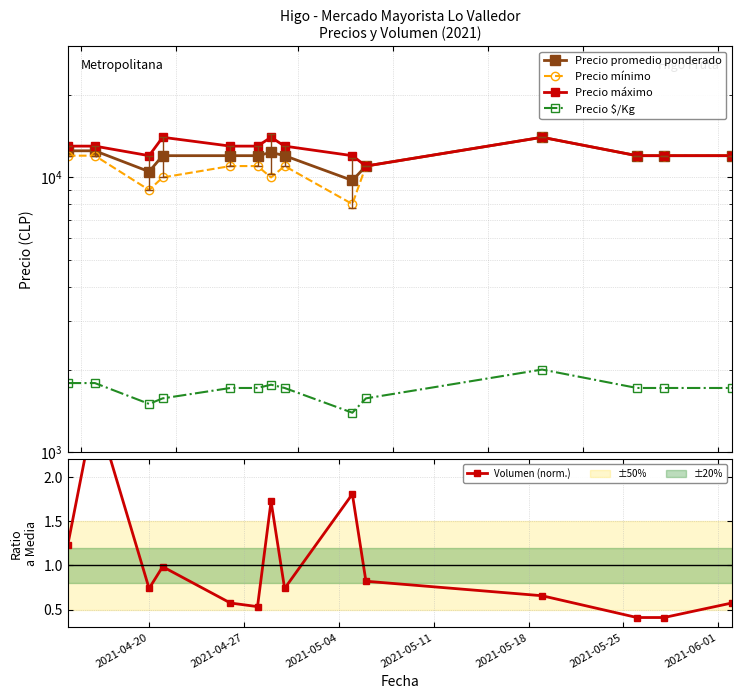

True or false: Volumen (norm.) and Precio máximo intersect in this chart.

False